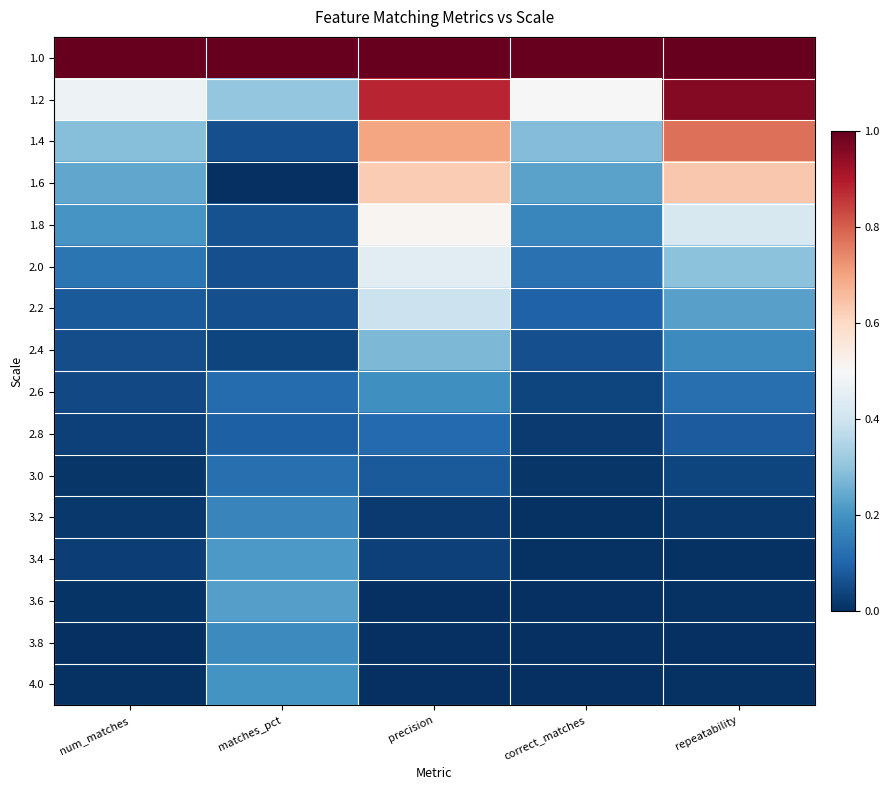

Rank the series by their maximum value, from highest to lowest.

1.0, 1.2, 1.4, 1.6, 1.8, 2.0, 2.2, 2.4, 3.6, 3.4, 4.0, 2.6, 3.8, 3.2, 3.0, 2.8